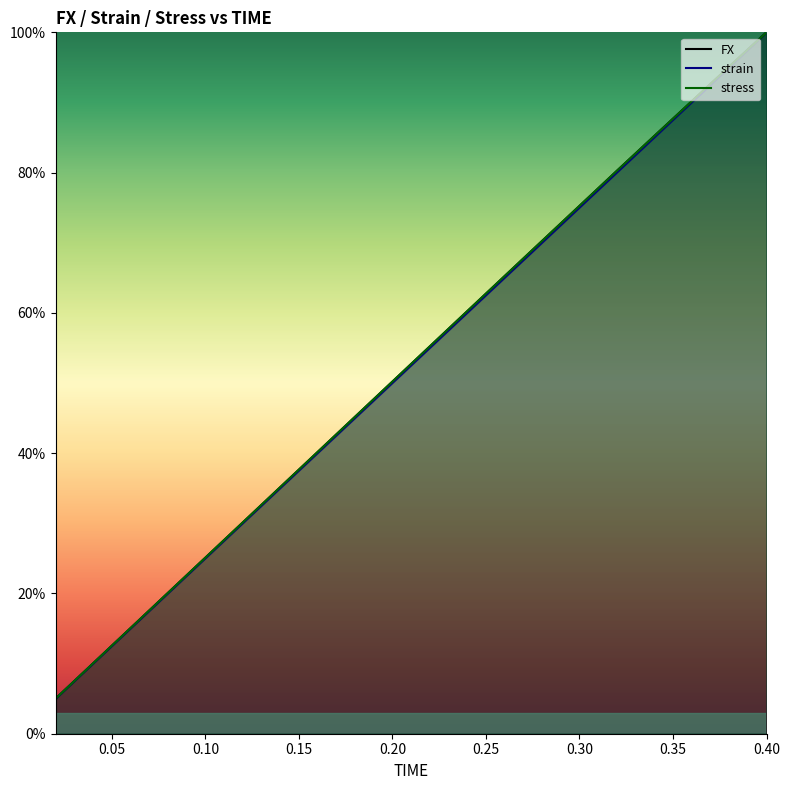

Is it true that strain equals 0.0 at 0.00?

False